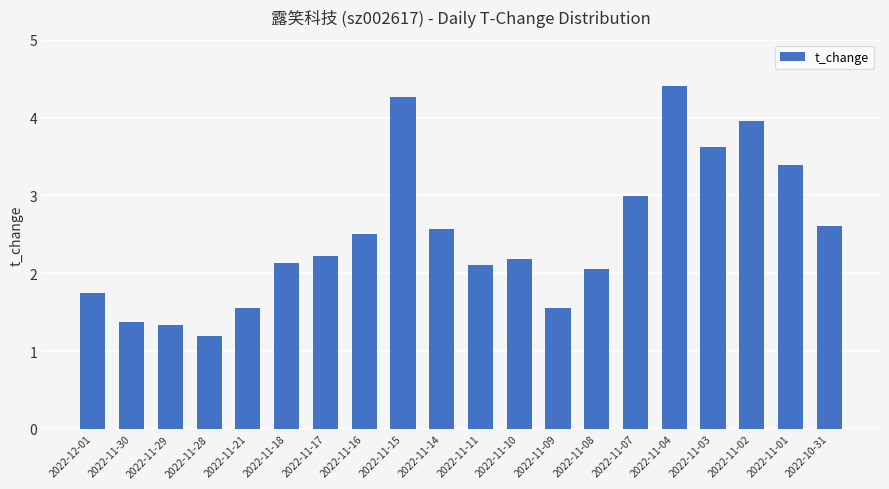

What position from the left is 2022-11-28?

4